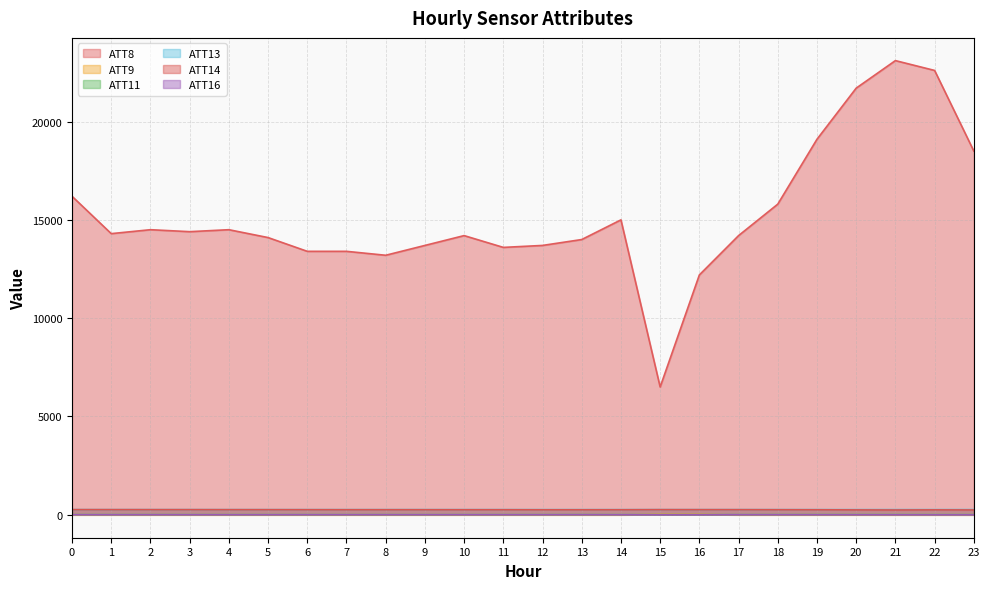

True or false: ATT9 has a value of -13.1 at 2.

False